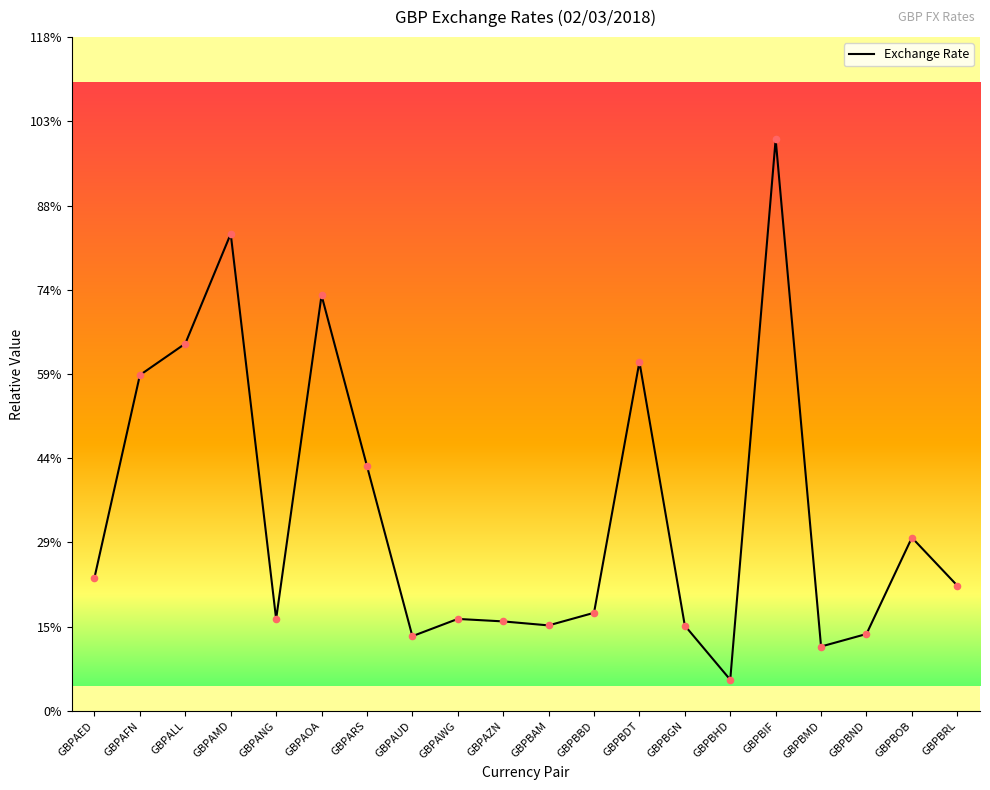

What is the ratio of the value at GBPBBD to the value at GBPAOA?

0.2